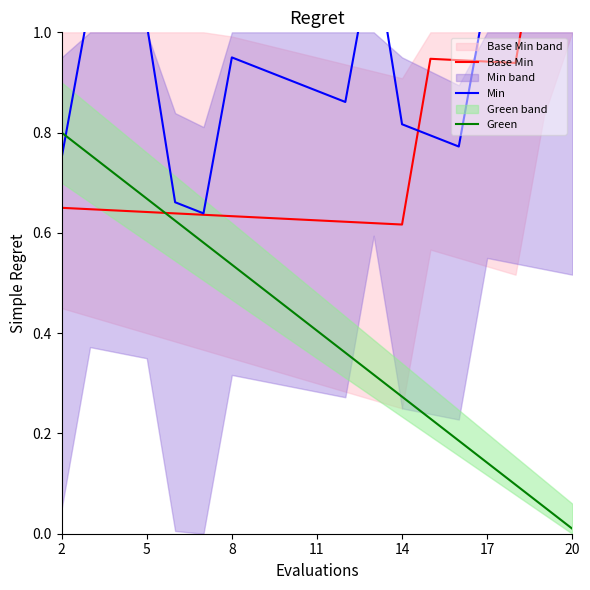

At how many categories does at least one series exceed 0?

19